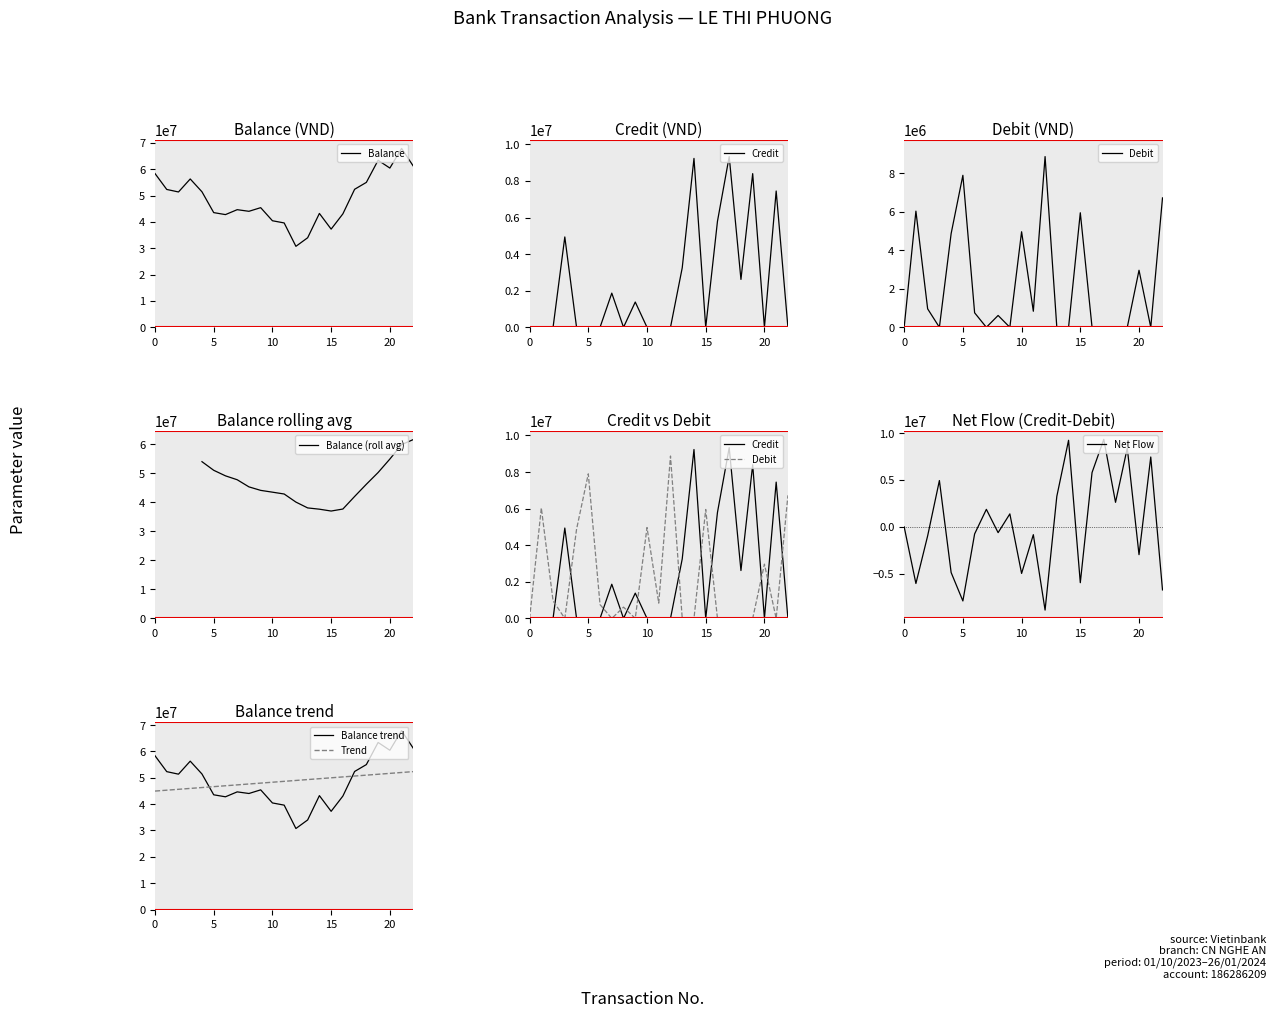

How many values in the credit series exceed 0?

10